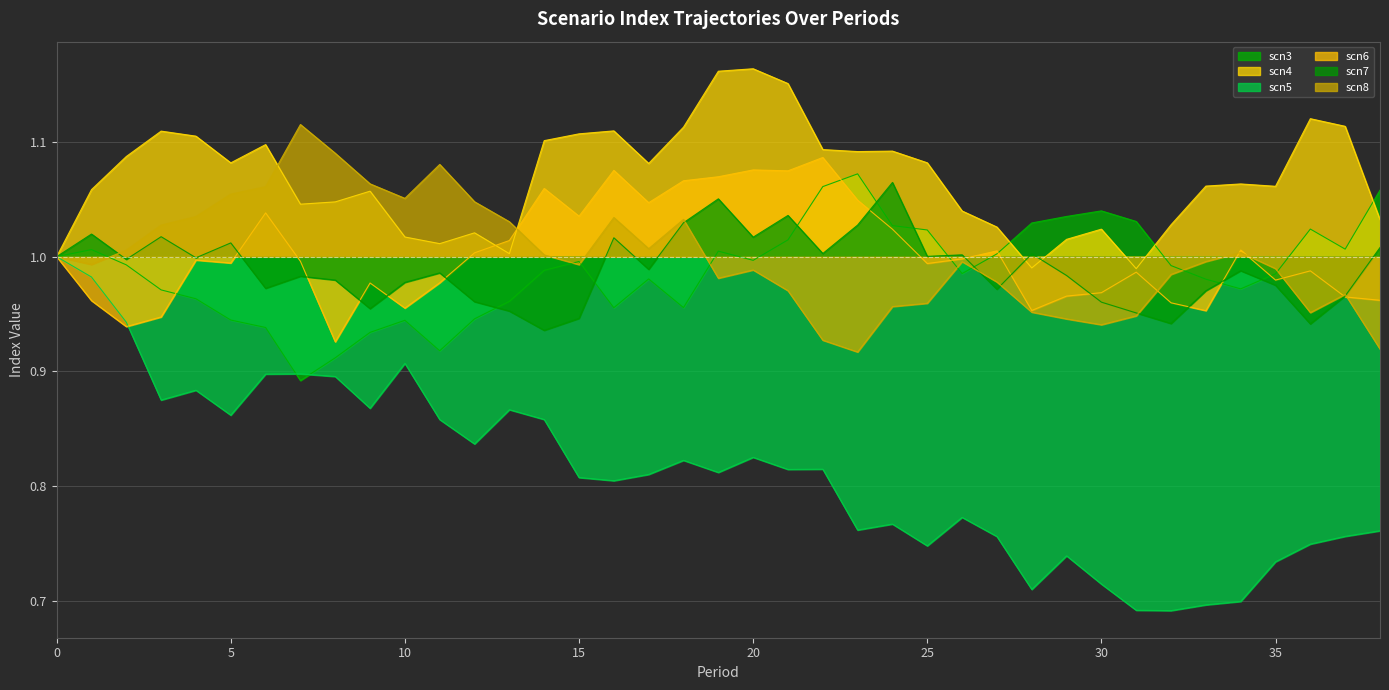

What is the value of the scn7 point at the 9th from the left?

1.0